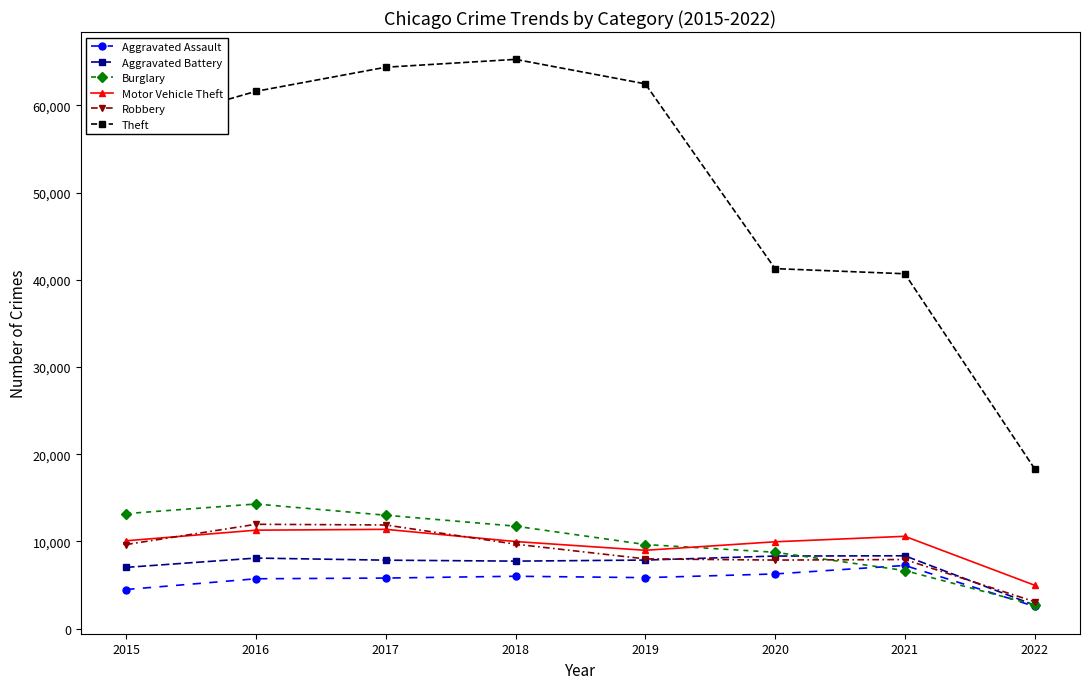

What is the average value of the Aggravated Assault series?

5484